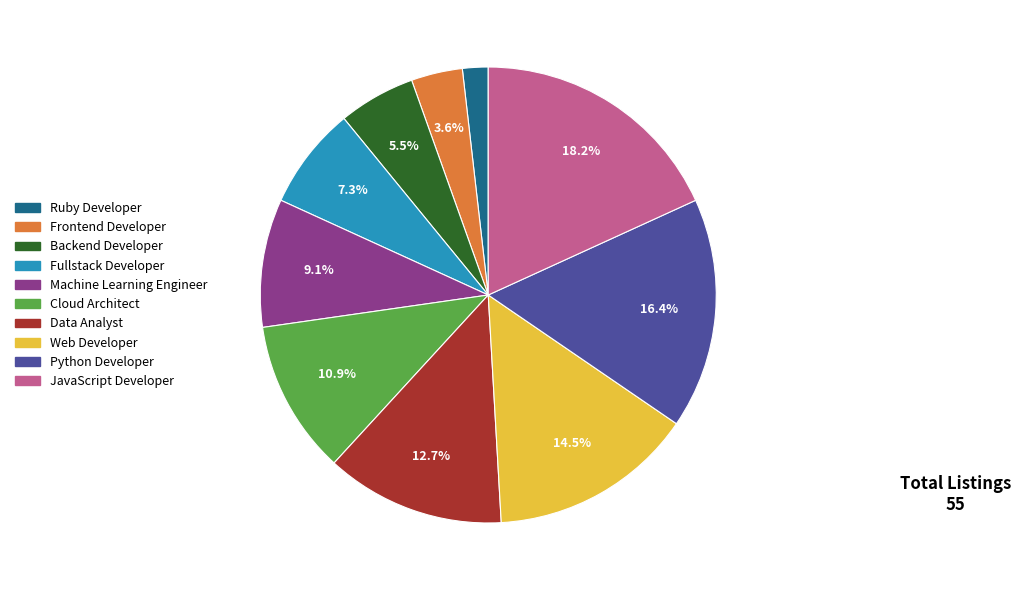

How many slices are in this pie chart?

10